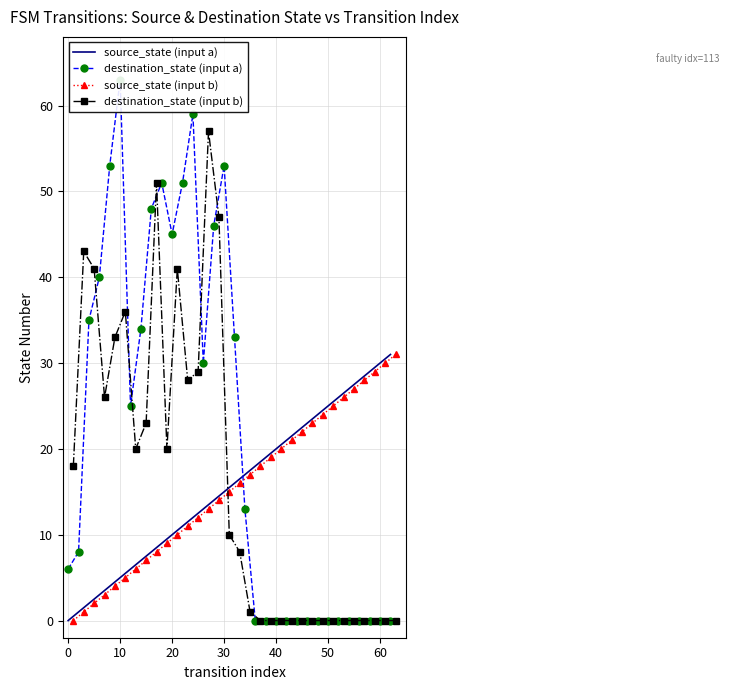

After their last crossing, which series has the higher values: source_state (input b) or destination_state (input b)?

source_state (input b)